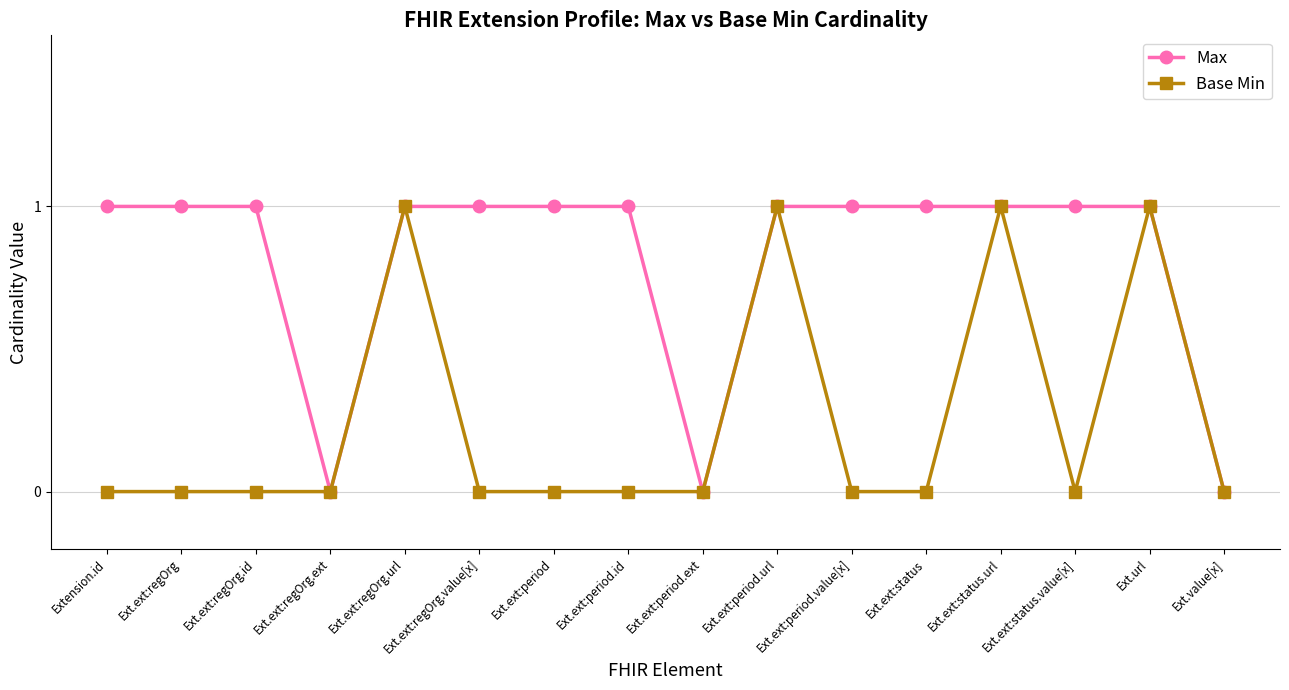

The value of Base Min at Ext.ext:regOrg.id is 0. True or false?

True